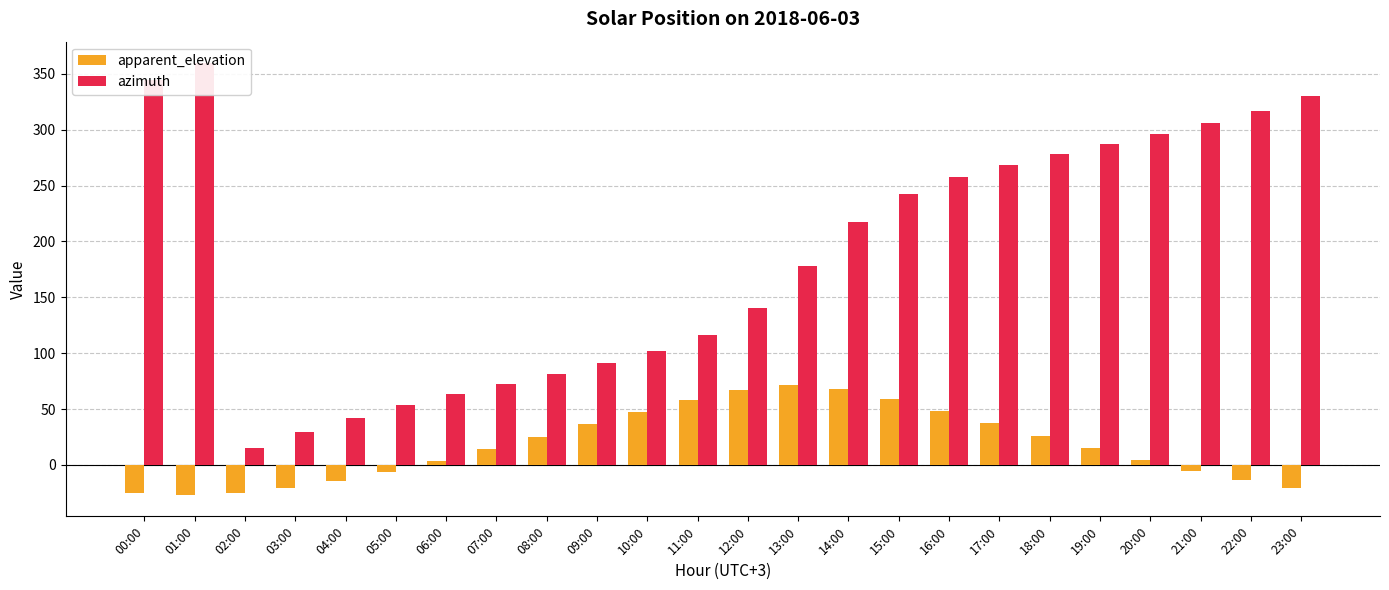

How many data points in apparent_elevation are less than 14?

11